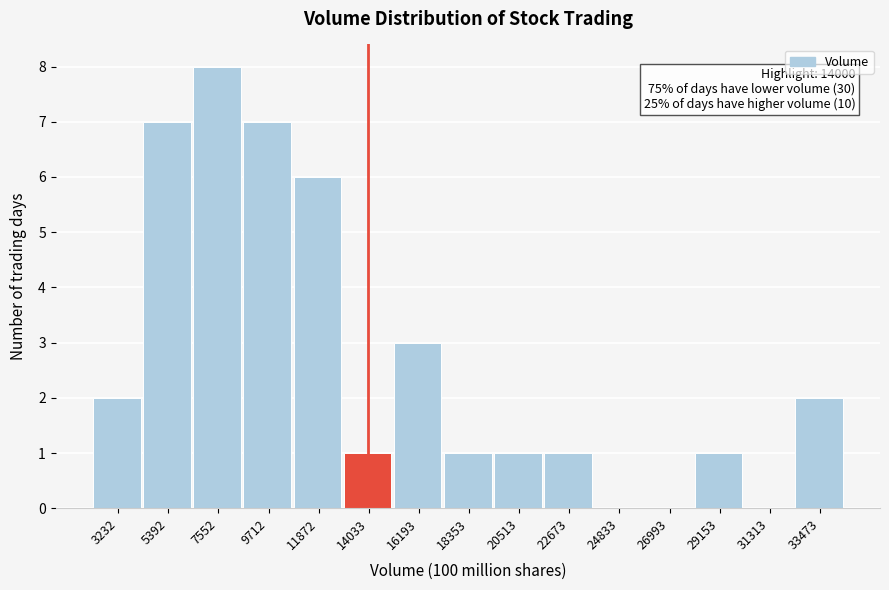

Over which range of the x-axis is the bar tallest?

6500 to 8500